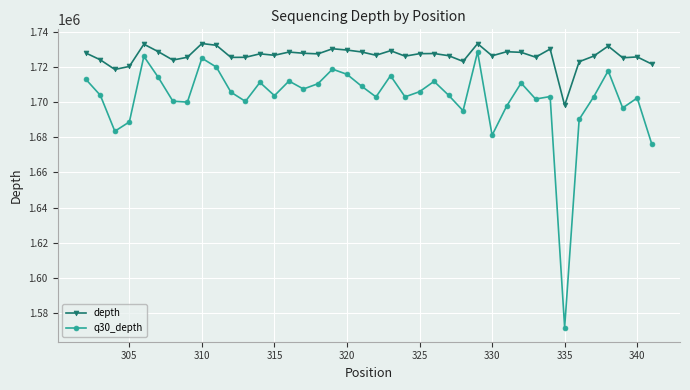

How many values in the q30_depth series are below 1704009?

20